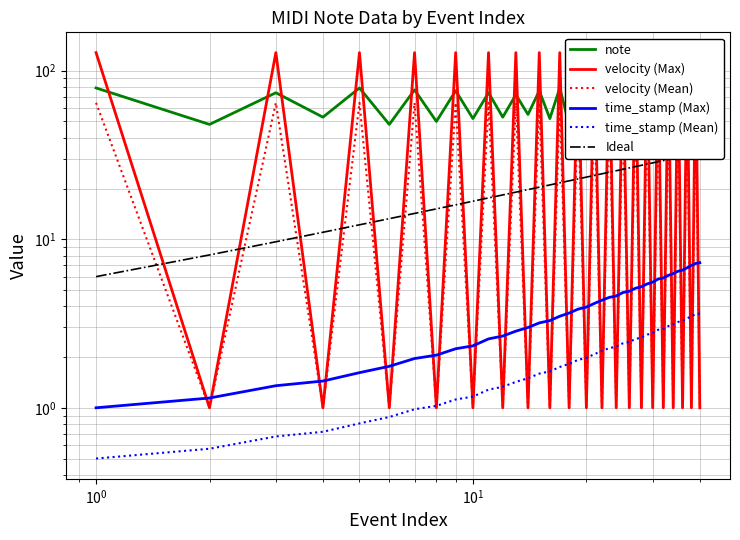

What is the difference between the maximum and minimum values in the Ideal series?

26.6